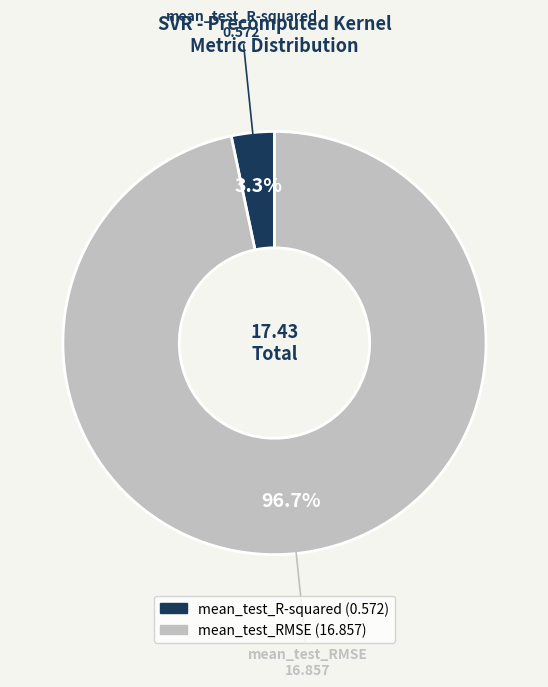

Does any single category account for the majority?

Yes